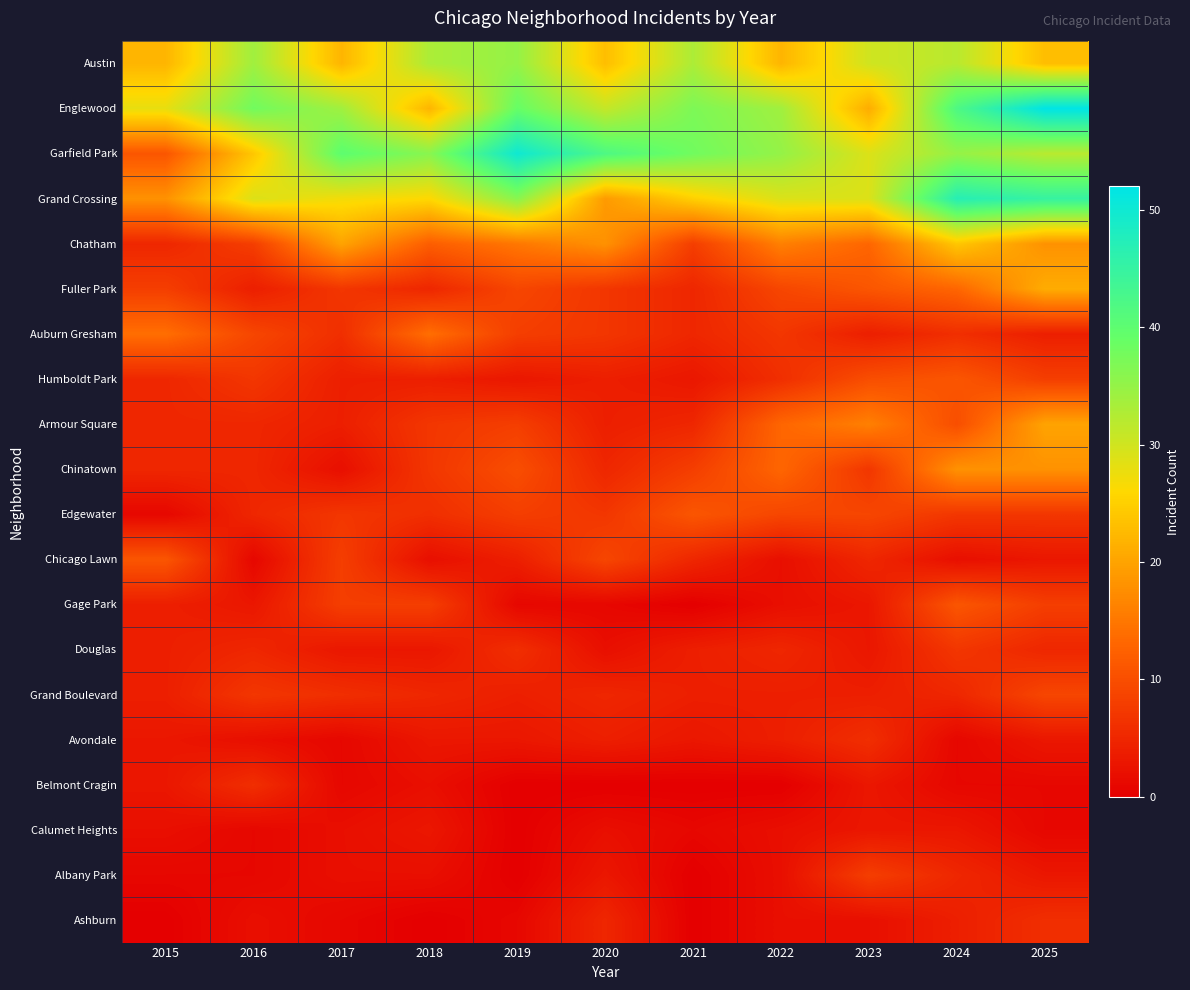

Reading right to left, list all the values displayed in this chart.

Austin: 2025=23	2024=32	2023=30	2022=22	2021=33	2020=23	2019=35	2018=33	2017=22	2016=34	2015=22
Englewood: 2025=52	2024=42	2023=21	2022=34	2021=37	2020=31	2019=39	2018=22	2017=34	2016=38	2015=28
Garfield Park: 2025=32	2024=35	2023=29	2022=35	2021=38	2020=42	2019=50	2018=36	2017=40	2016=24	2015=11
Grand Crossing: 2025=45	2024=47	2023=29	2022=29	2021=25	2020=19	2019=36	2018=26	2017=27	2016=29	2015=18
Chatham: 2025=18	2024=24	2023=13	2022=16	2021=8	2020=18	2019=15	2018=12	2017=20	2016=8	2015=5
Fuller Park: 2025=21	2024=13	2023=11	2022=9	2021=5	2020=7	2019=9	2018=5	2017=7	2016=4	2015=8
Auburn Gresham: 2025=4	2024=6	2023=4	2022=7	2021=5	2020=7	2019=8	2018=14	2017=6	2016=9	2015=14
Humboldt Park: 2025=8	2024=11	2023=10	2022=6	2021=3	2020=4	2019=3	2018=4	2017=4	2016=7	2015=5
Armour Square: 2025=20	2024=10	2023=16	2022=13	2021=5	2020=4	2019=8	2018=7	2017=4	2016=5	2015=5
Chinatown: 2025=18	2024=18	2023=7	2022=13	2021=8	2020=5	2019=10	2018=7	2017=2	2016=5	2015=5
Edgewater: 2025=7	2024=7	2023=9	2022=9	2021=11	2020=7	2019=8	2018=6	2017=7	2016=5	2015=1
Chicago Lawn: 2025=3	2024=2	2023=5	2022=2	2021=5	2020=9	2019=4	2018=2	2017=8	2016=1	2015=11
Gage Park: 2025=8	2024=11	2023=3	2022=2	2021=0	2020=1	2019=1	2018=8	2017=8	2016=3	2015=4
Douglas: 2025=5	2024=7	2023=3	2022=5	2021=4	2020=2	2019=6	2018=3	2017=3	2016=5	2015=4
Grand Boulevard: 2025=9	2024=5	2023=4	2022=4	2021=4	2020=5	2019=4	2018=5	2017=6	2016=7	2015=4
Avondale: 2025=3	2024=1	2023=6	2022=4	2021=3	2020=4	2019=3	2018=3	2017=1	2016=2	2015=3
Belmont Cragin: 2025=1	2024=1	2023=3	2022=0	2021=0	2020=0	2019=0	2018=2	2017=1	2016=6	2015=3
Calumet Heights: 2025=1	2024=3	2023=3	2022=2	2021=1	2020=2	2019=0	2018=3	2017=2	2016=1	2015=2
Albany Park: 2025=3	2024=5	2023=8	2022=2	2021=0	2020=3	2019=0	2018=2	2017=2	2016=1	2015=1
Ashburn: 2025=6	2024=4	2023=2	2022=2	2021=0	2020=5	2019=1	2018=0	2017=1	2016=2	2015=0